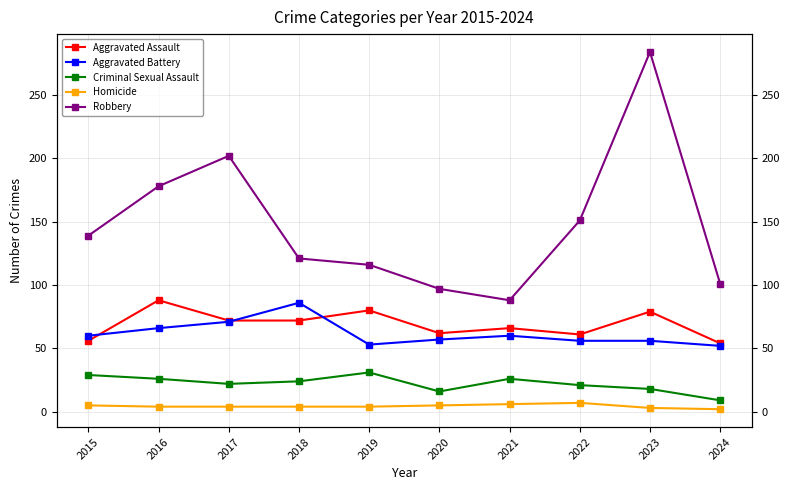

What is the value of the Robbery point at the 3rd from the left?

202